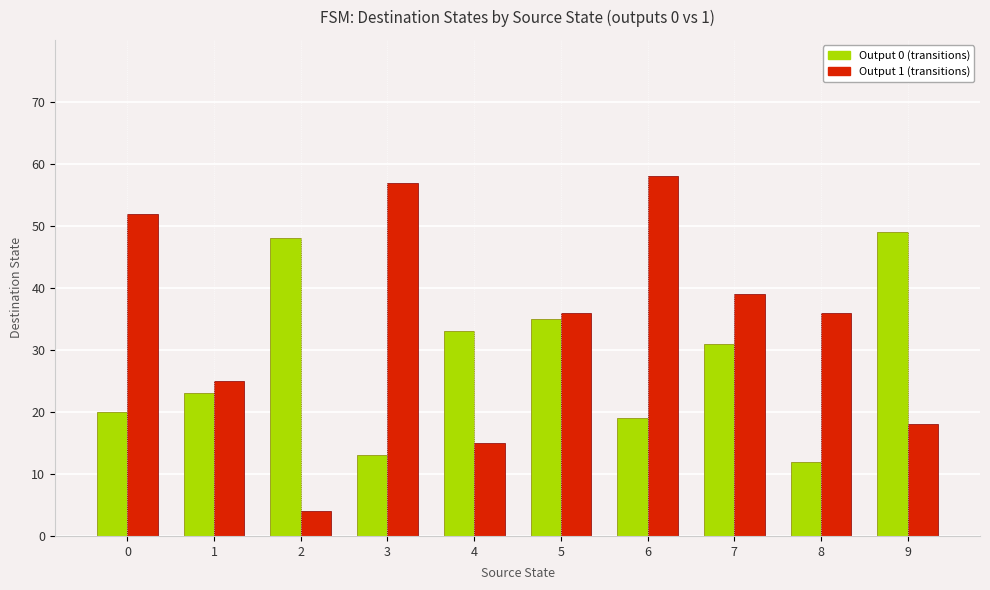

The Output 1 (transitions) series shows 39 at 7. True or false?

True